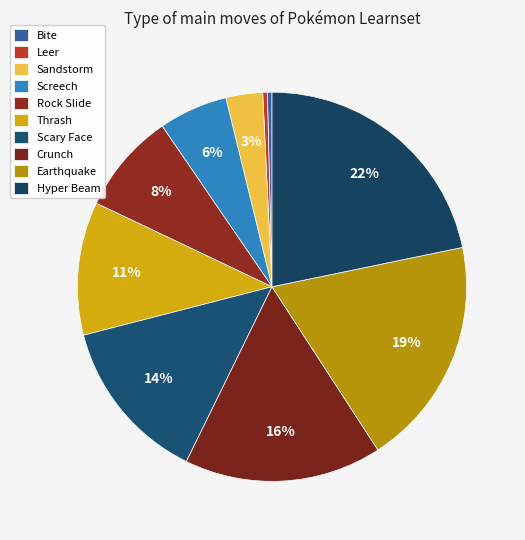

True or false: Earthquake accounts for 33% of the total.

False